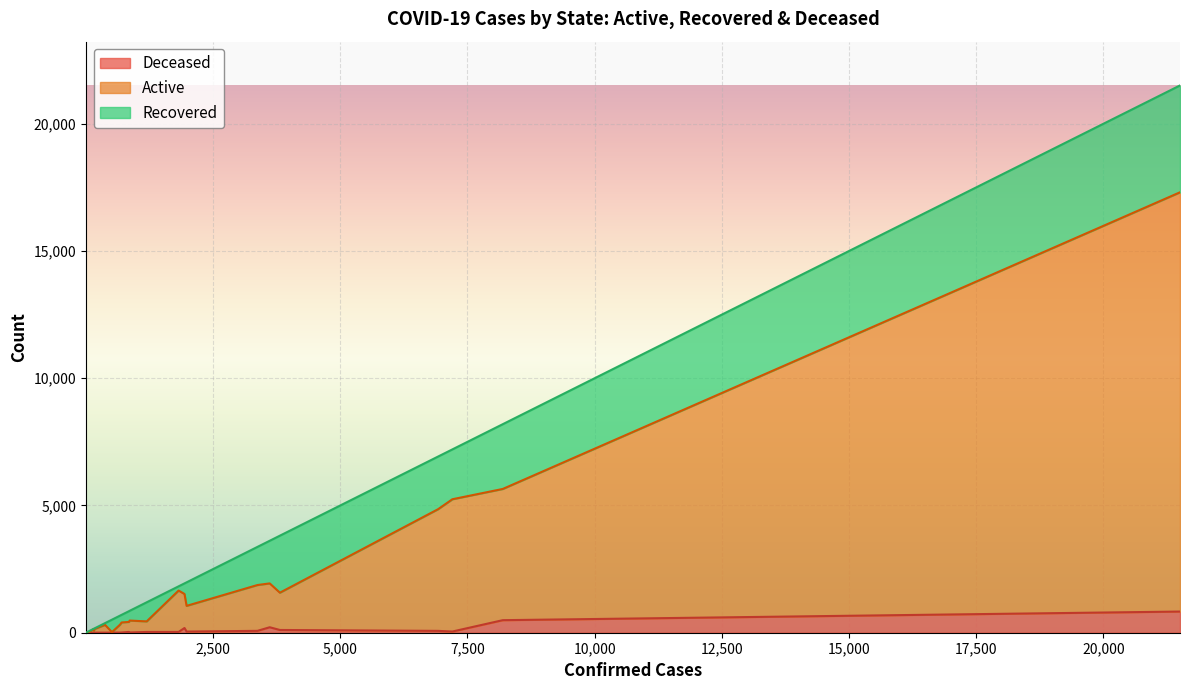

True or false: Active has more than 2 interior local peaks.

True